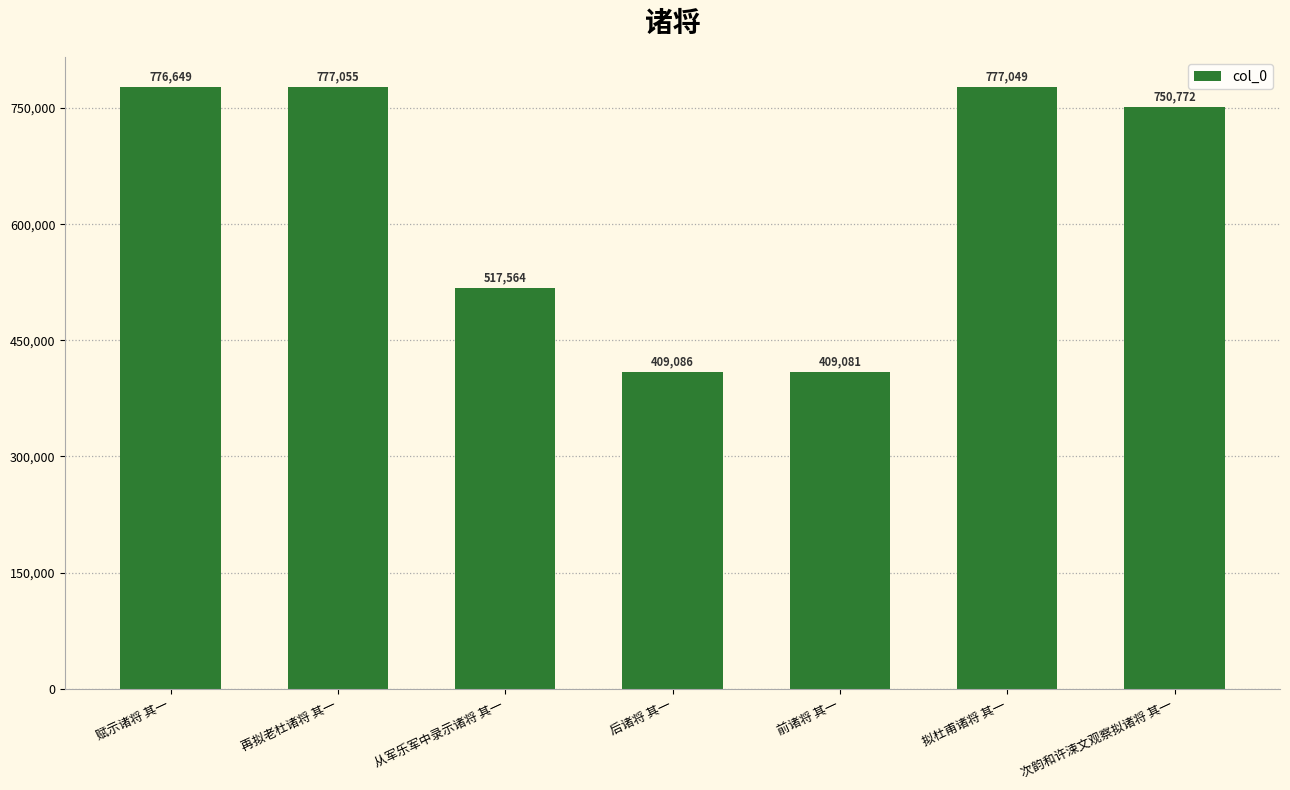

Reading left to right, transcribe all the data shown in this chart.

赋示诸将 其一=776649	再拟老杜诸将 其一=777055	从军乐军中录示诸将 其一=517564	后诸将 其一=409086	前诸将 其一=409081	拟杜甫诸将 其一=777049	次韵和许涑文观察拟诸将 其一=750772